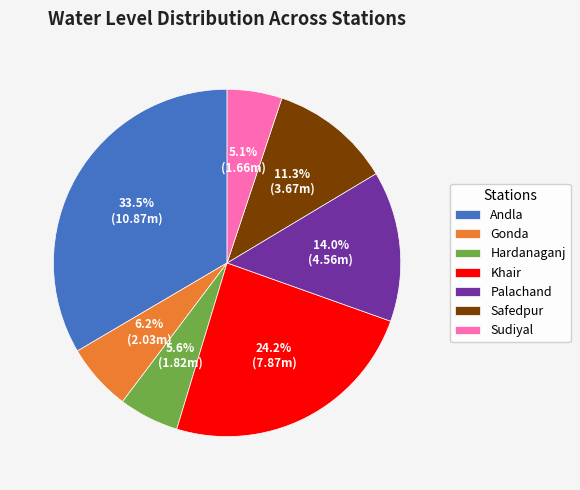

Combined, do Safedpur and Sudiyal account for over 50%?

No